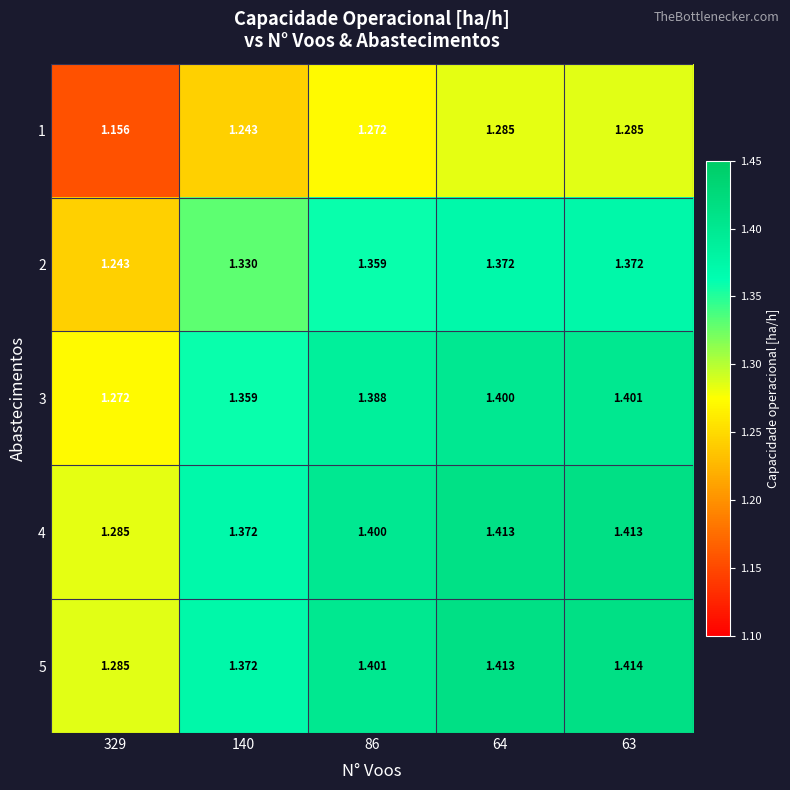

Is the value of 2 at 329 greater than the value of 4 at 329?

No